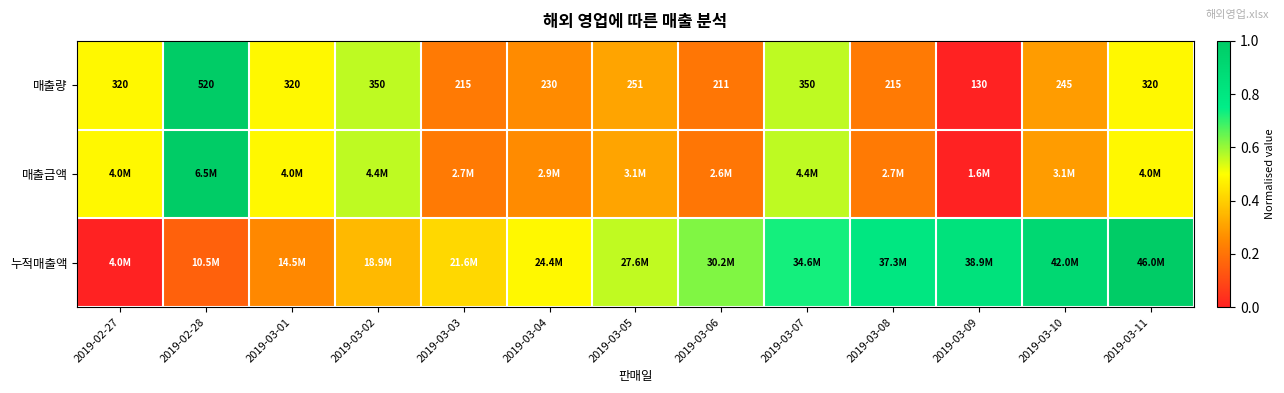

How many values in the 매출량 series are below 251?

6